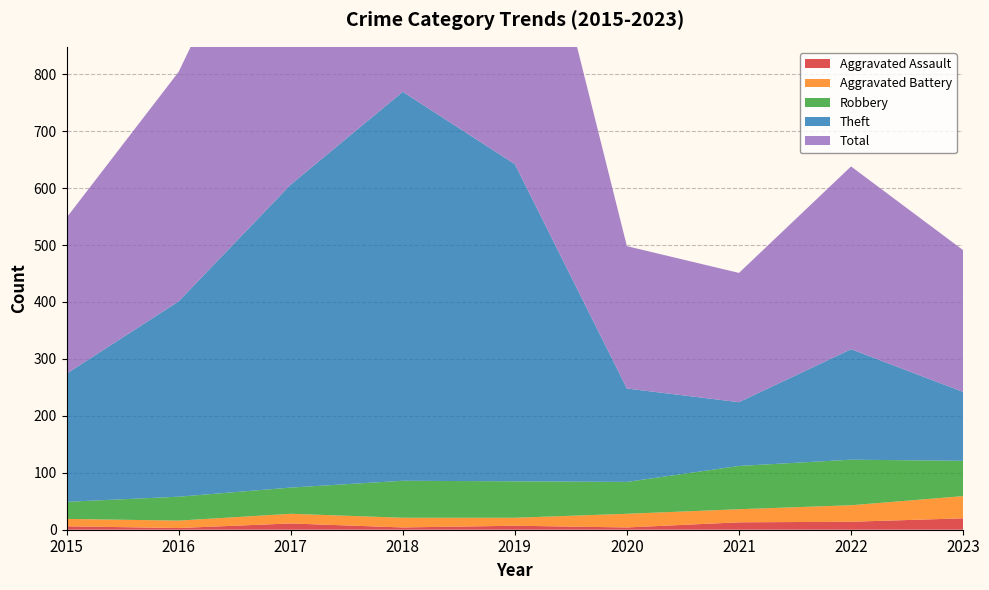

Reading right to left, transcribe all the data shown in this chart.

Aggravated Assault: 2023=20	2022=14	2021=13	2020=4	2019=7	2018=4	2017=11	2016=3	2015=6
Aggravated Battery: 2023=39	2022=29	2021=23	2020=24	2019=14	2018=17	2017=17	2016=13	2015=13
Robbery: 2023=62	2022=80	2021=76	2020=56	2019=64	2018=65	2017=46	2016=42	2015=30
Theft: 2023=121	2022=194	2021=112	2020=164	2019=557	2018=683	2017=532	2016=343	2015=225
Total: 2023=249	2022=321	2021=227	2020=250	2019=643	2018=771	2017=607	2016=403	2015=274